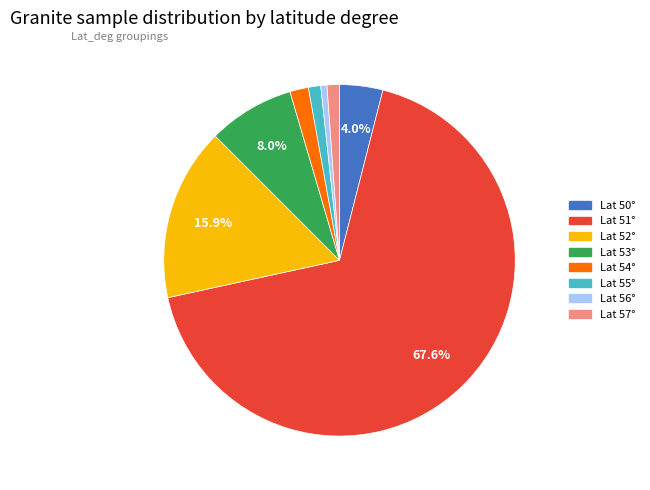

What is the majority slice?

Lat 51°